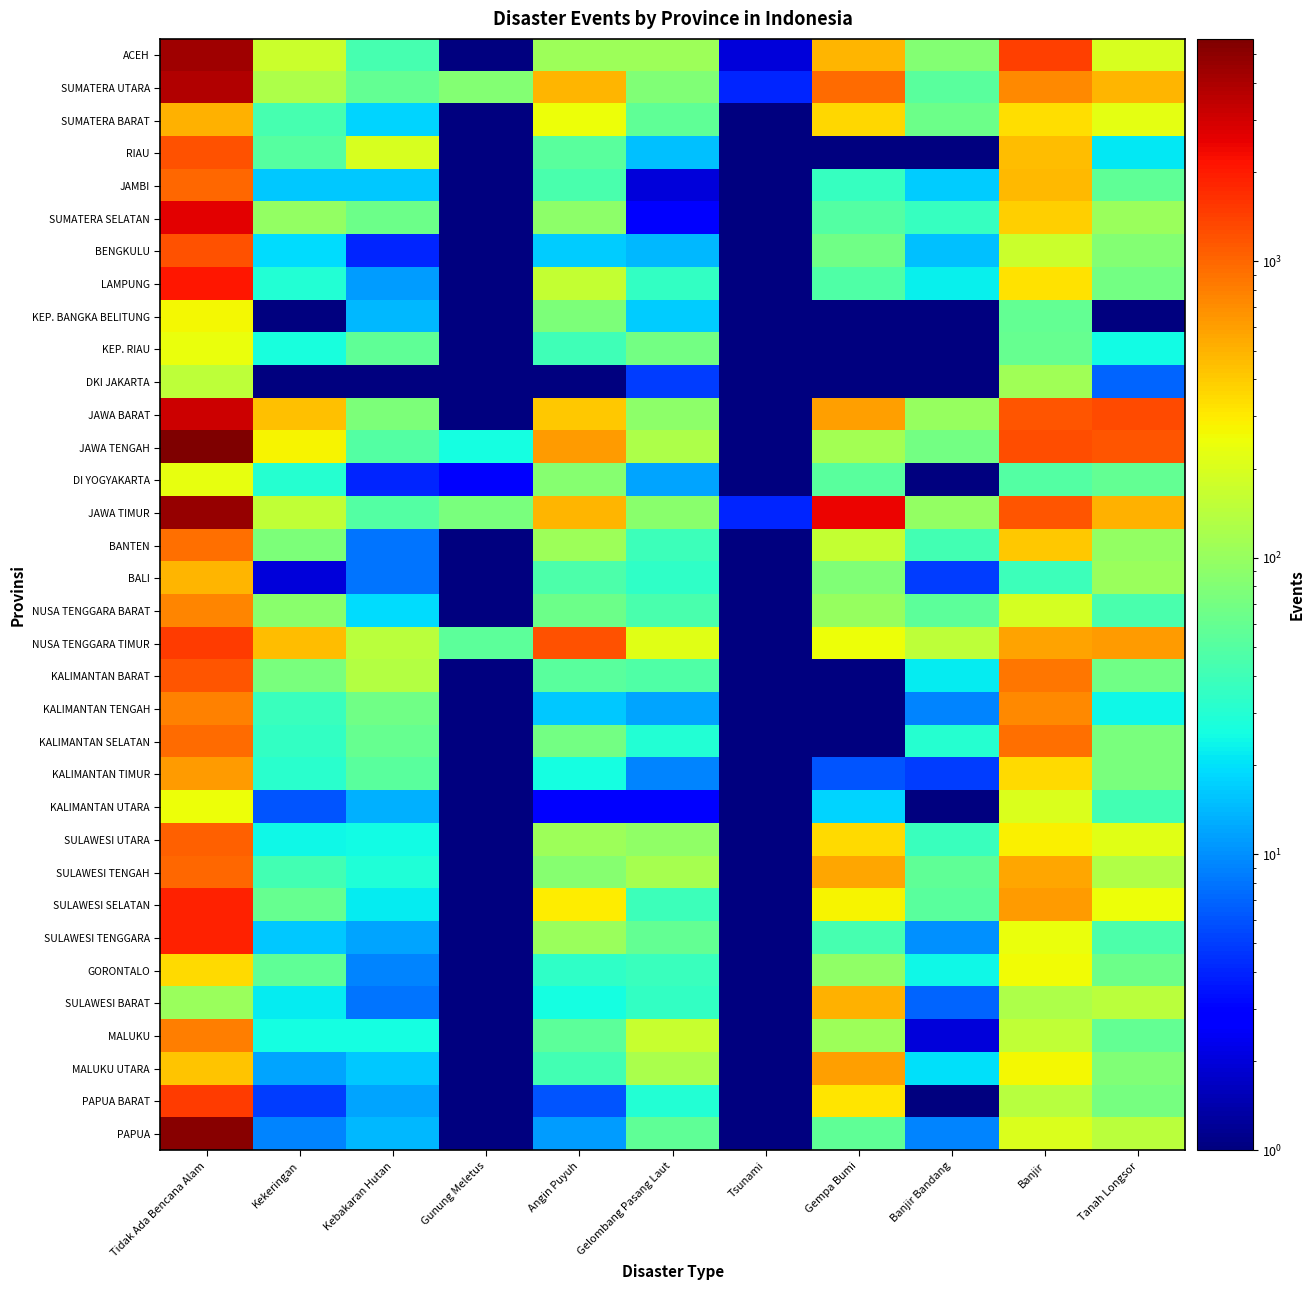

What is the total value across all series at Gelombang Pasang Laut?

1913.0